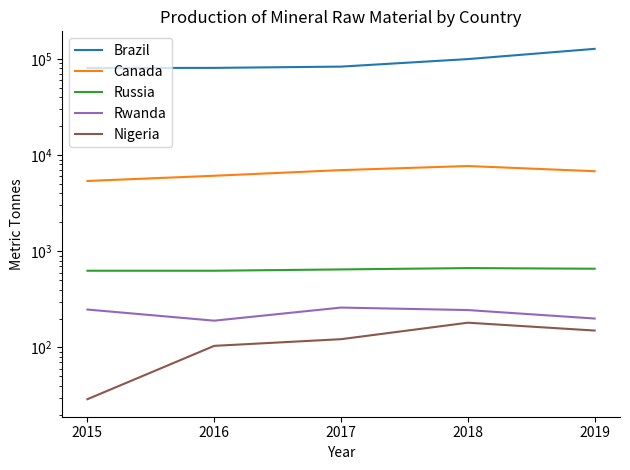

List the series in order of their peak value, lowest first.

Nigeria, Rwanda, Russia, Canada, Brazil